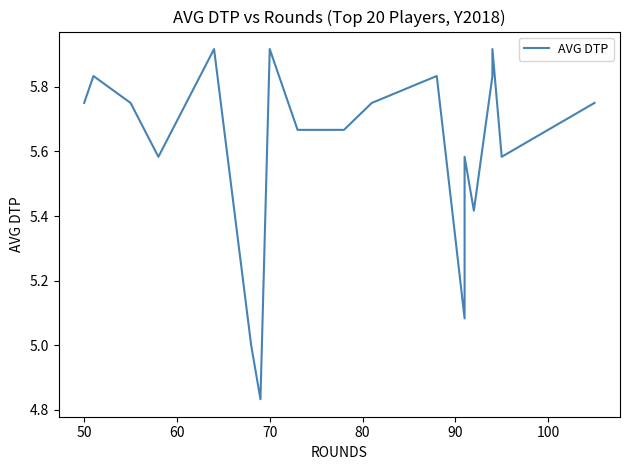

Does the chart have visible grid lines?

No